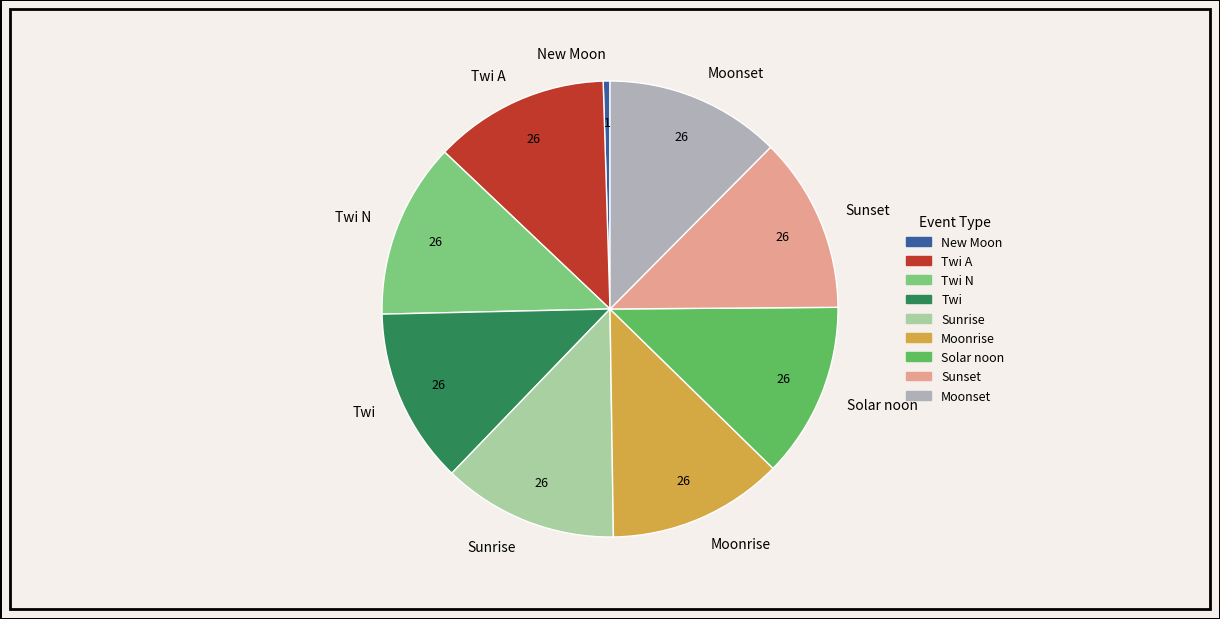

Is the sum of Twi N and Sunset greater than half?

No